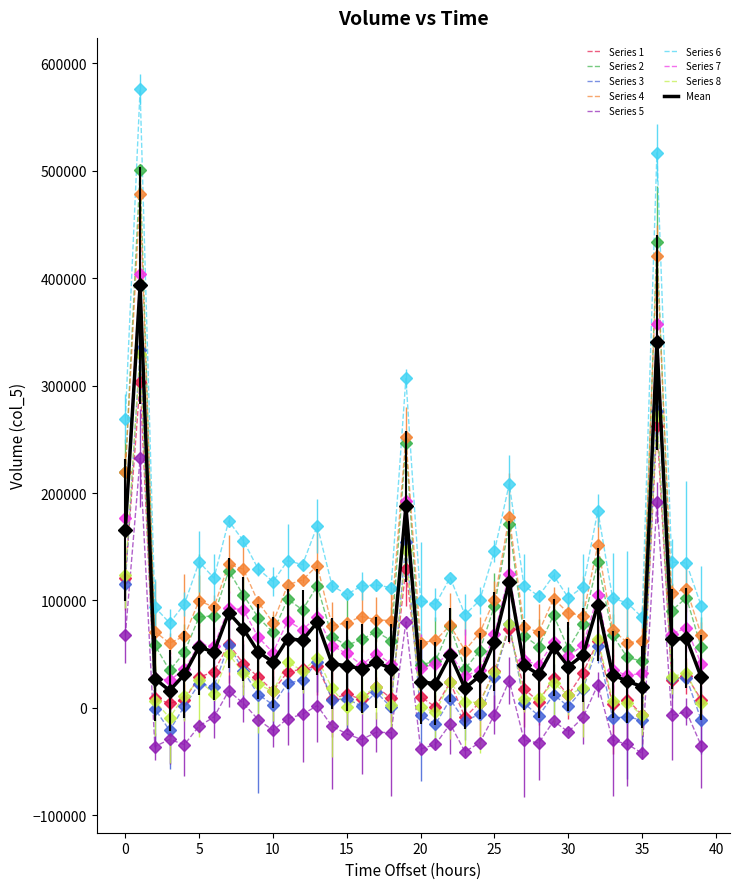

Which series has the largest total across all categories?

Series 6